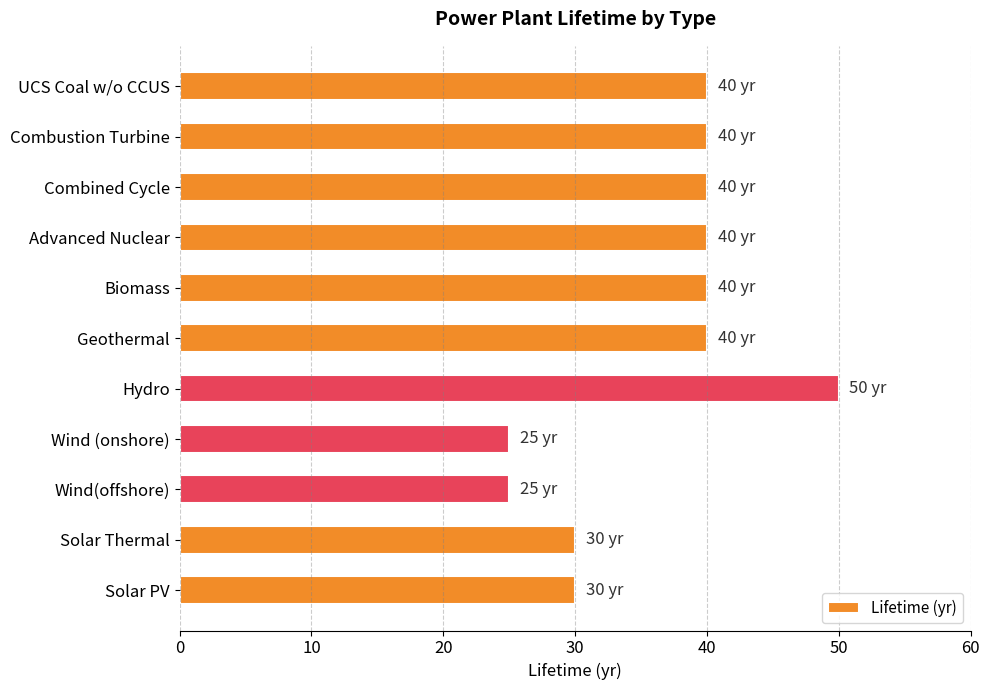

What is the difference between the second highest and second lowest values?

15